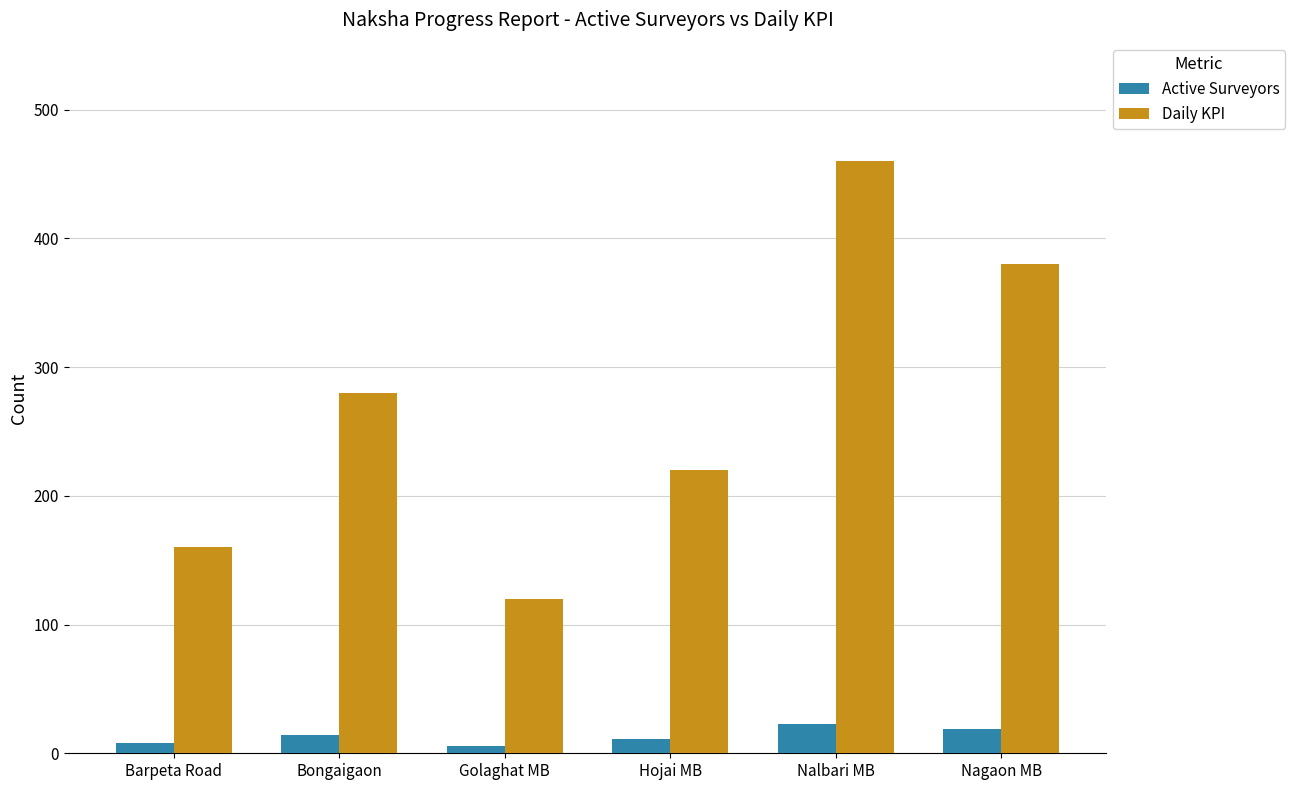

What is the total value across all series at Barpeta Road?

168